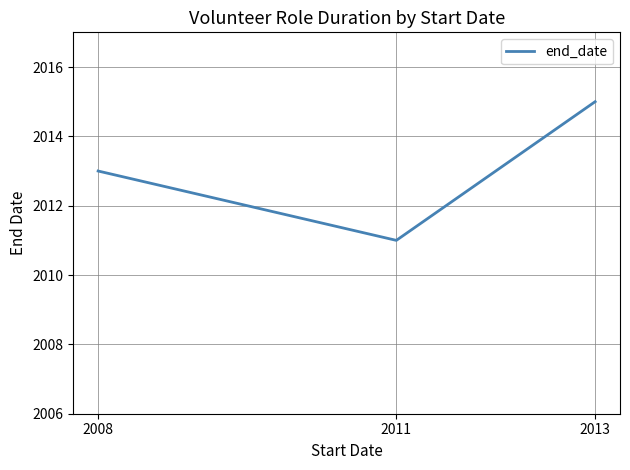

Rank the categories by value from lowest to highest.

2011, 2008, 2013